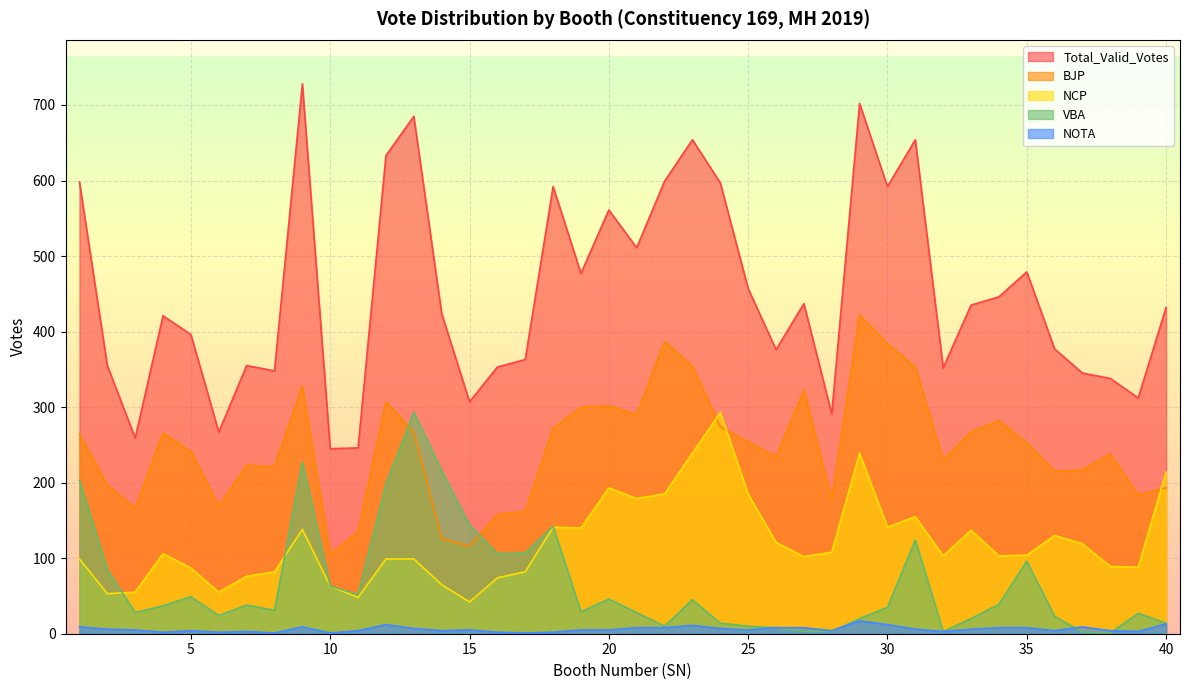

At how many categories does at least one series exceed 21?

40